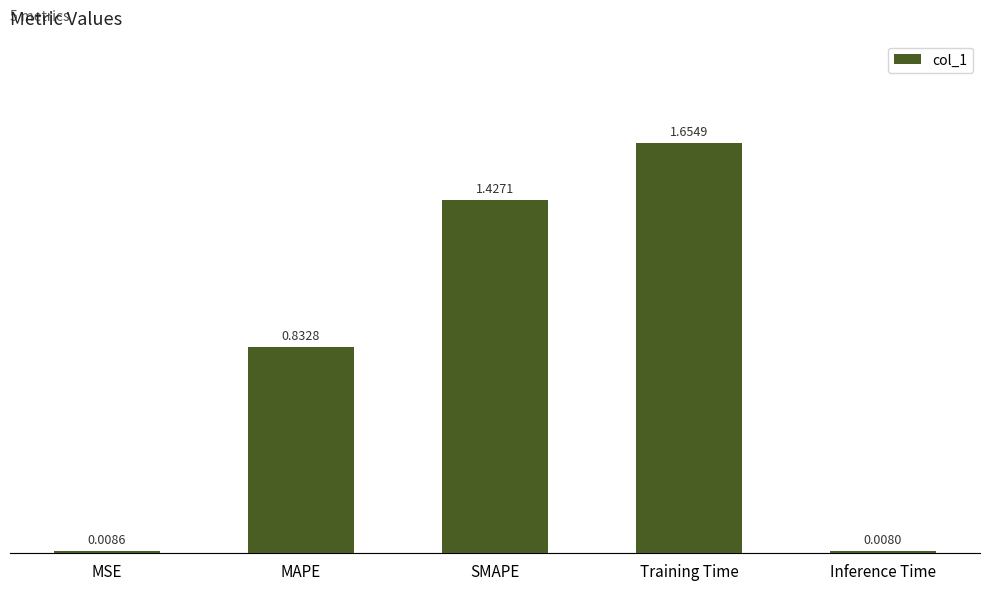

What is the sum of all values?

3.9